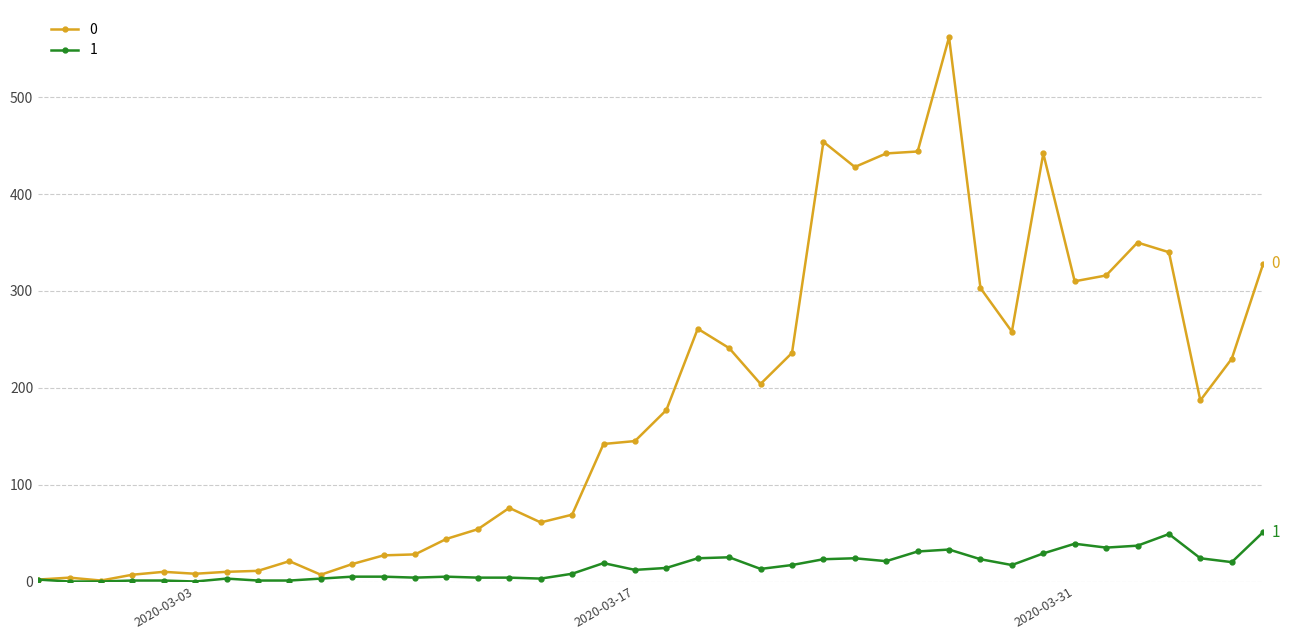

Rank the series by their maximum value, from lowest to highest.

1, 0